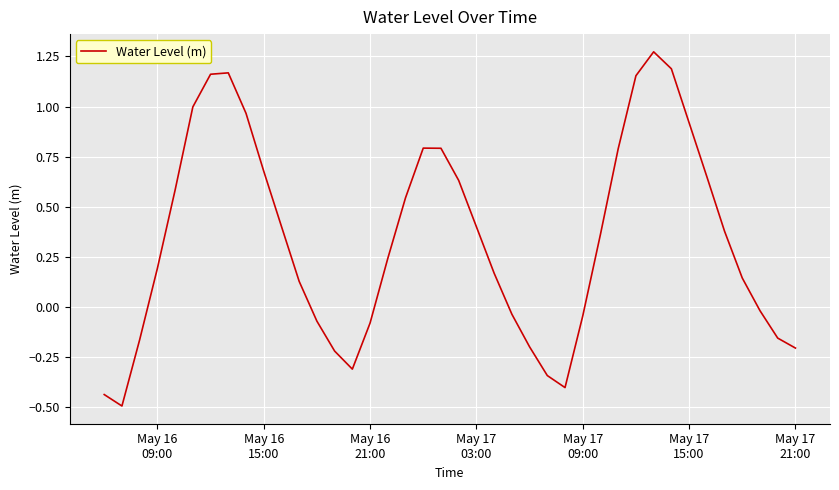

What is the difference between the maximum and minimum values?

1.8